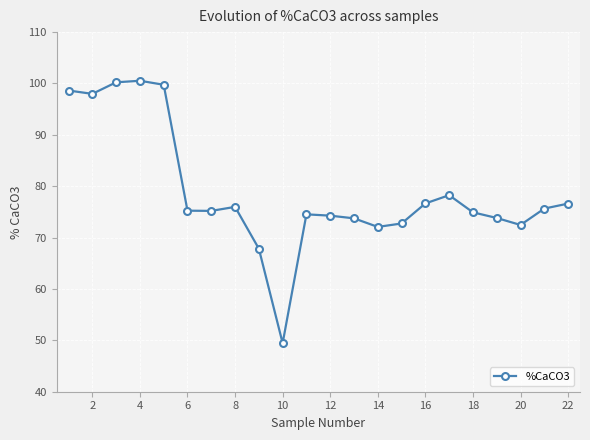

What is the difference between the second highest and second lowest values?

32.4